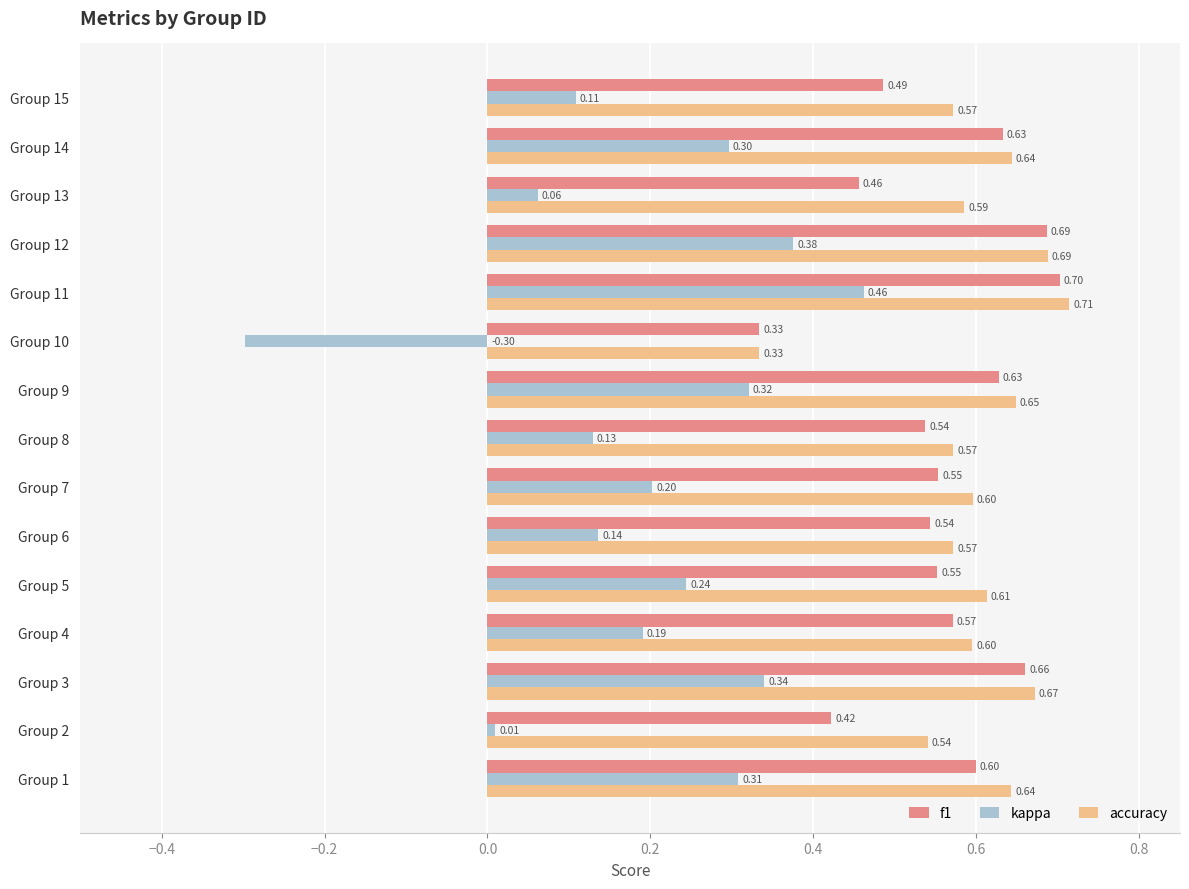

At how many categories does at least one series exceed 0?

15